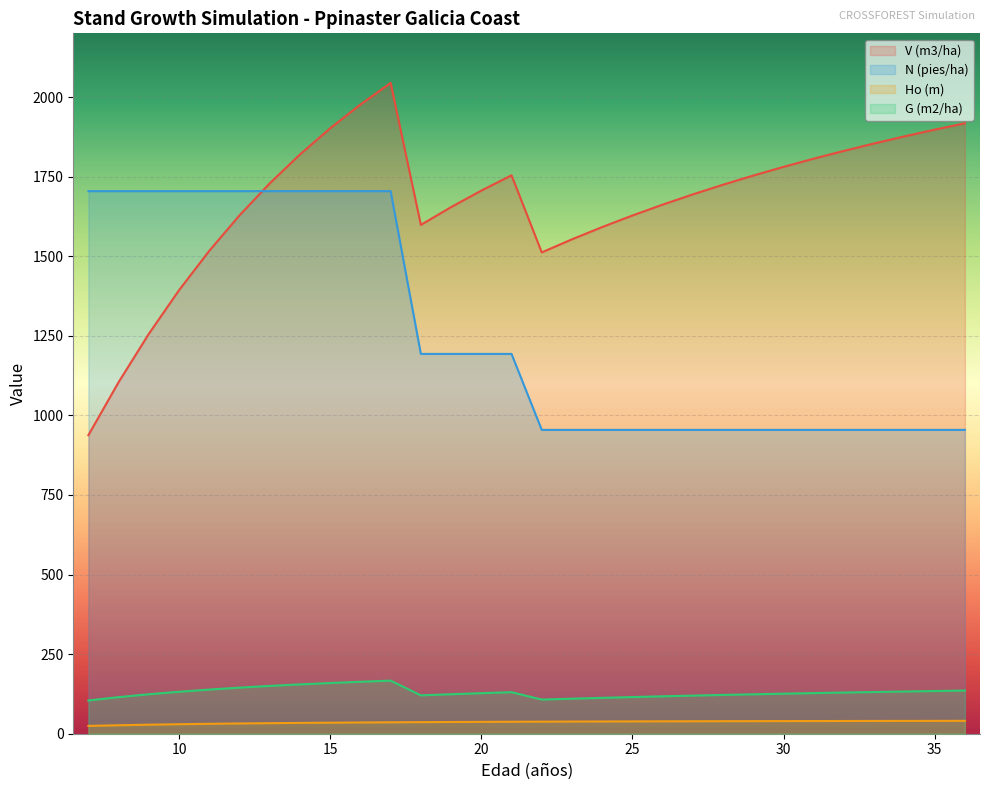

What is the difference between the maximum and minimum values in the Ho (m) series?

15.9